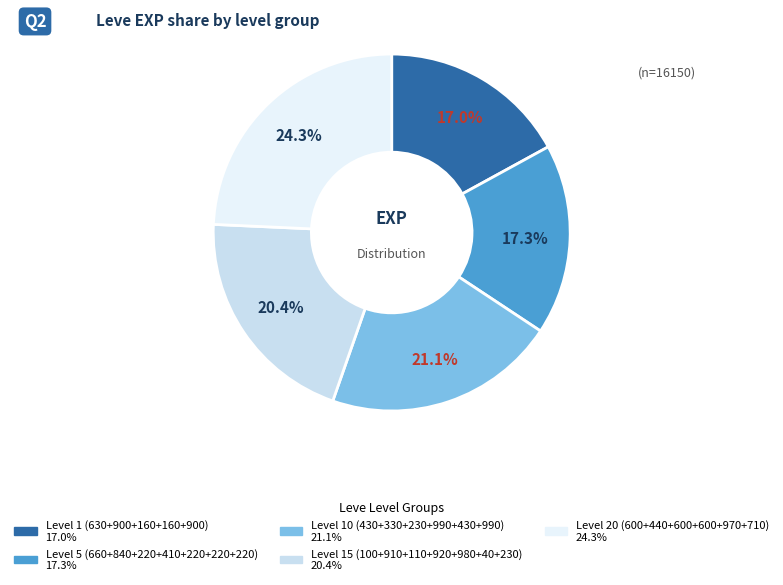

Does any single category account for the majority?

No